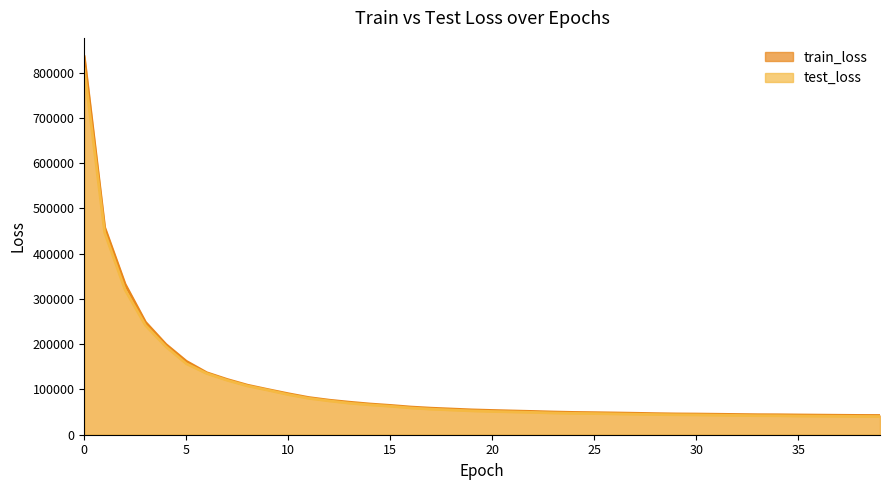

At 18, list the series in order from smallest to largest.

test_loss, train_loss